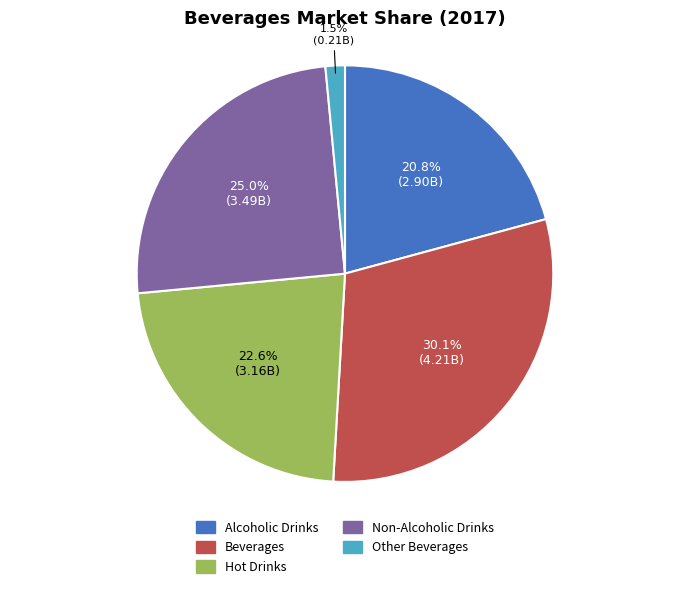

How many slices are in this pie chart?

5